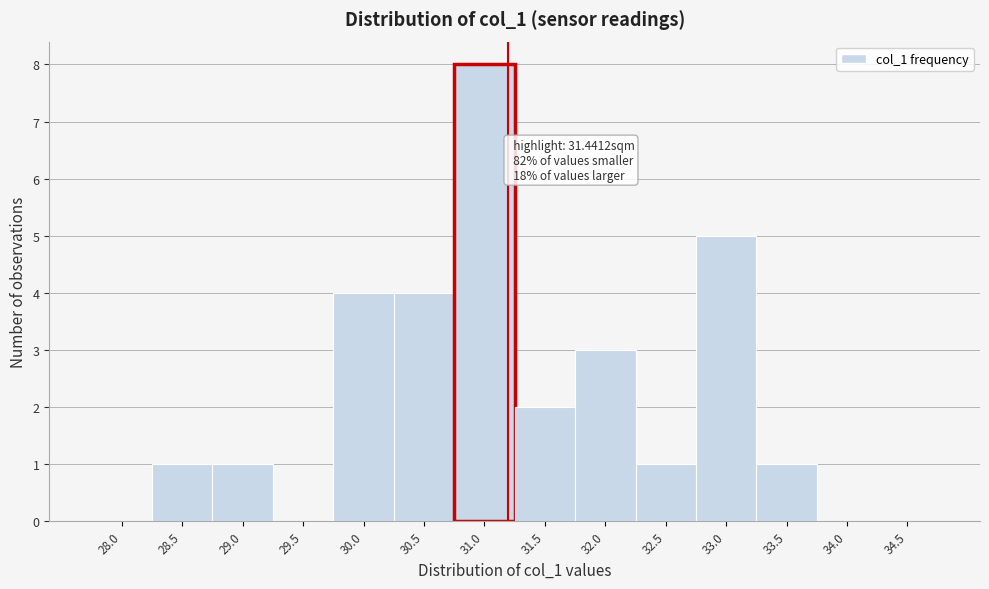

Reading right to left, what are all the values shown in this chart?

34.5=0	34.0=0	33.5=1	33.0=5	32.5=1	32.0=3	31.5=2	31.0=8	30.5=4	30.0=4	29.5=0	29.0=1	28.5=1	28.0=0